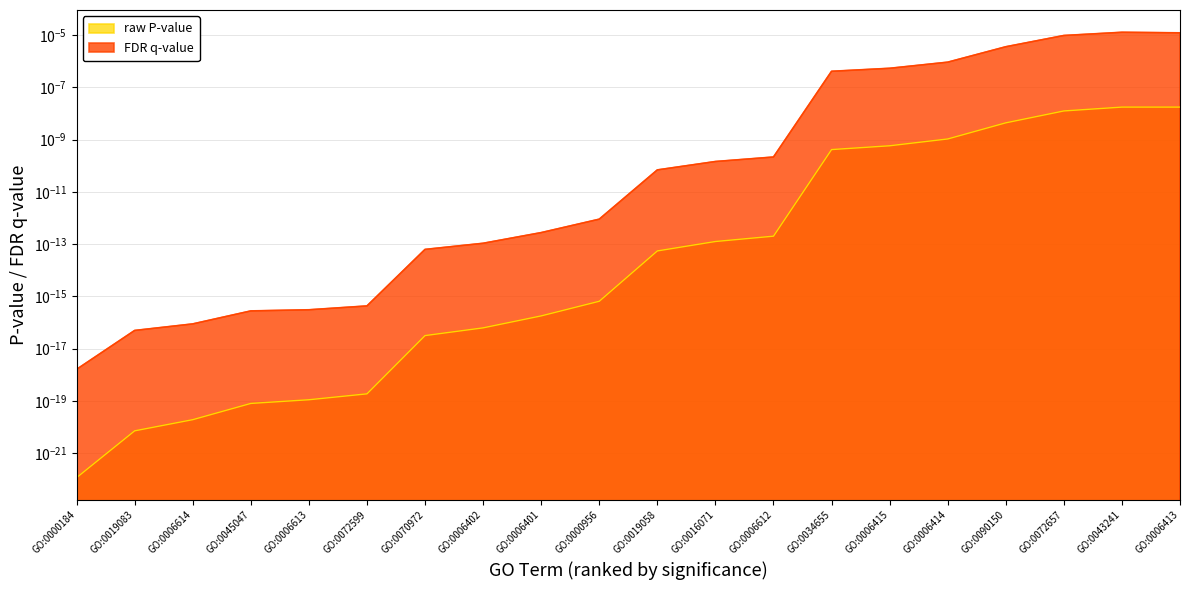

The value at GO:0072599 is 0.0. True or false?

True